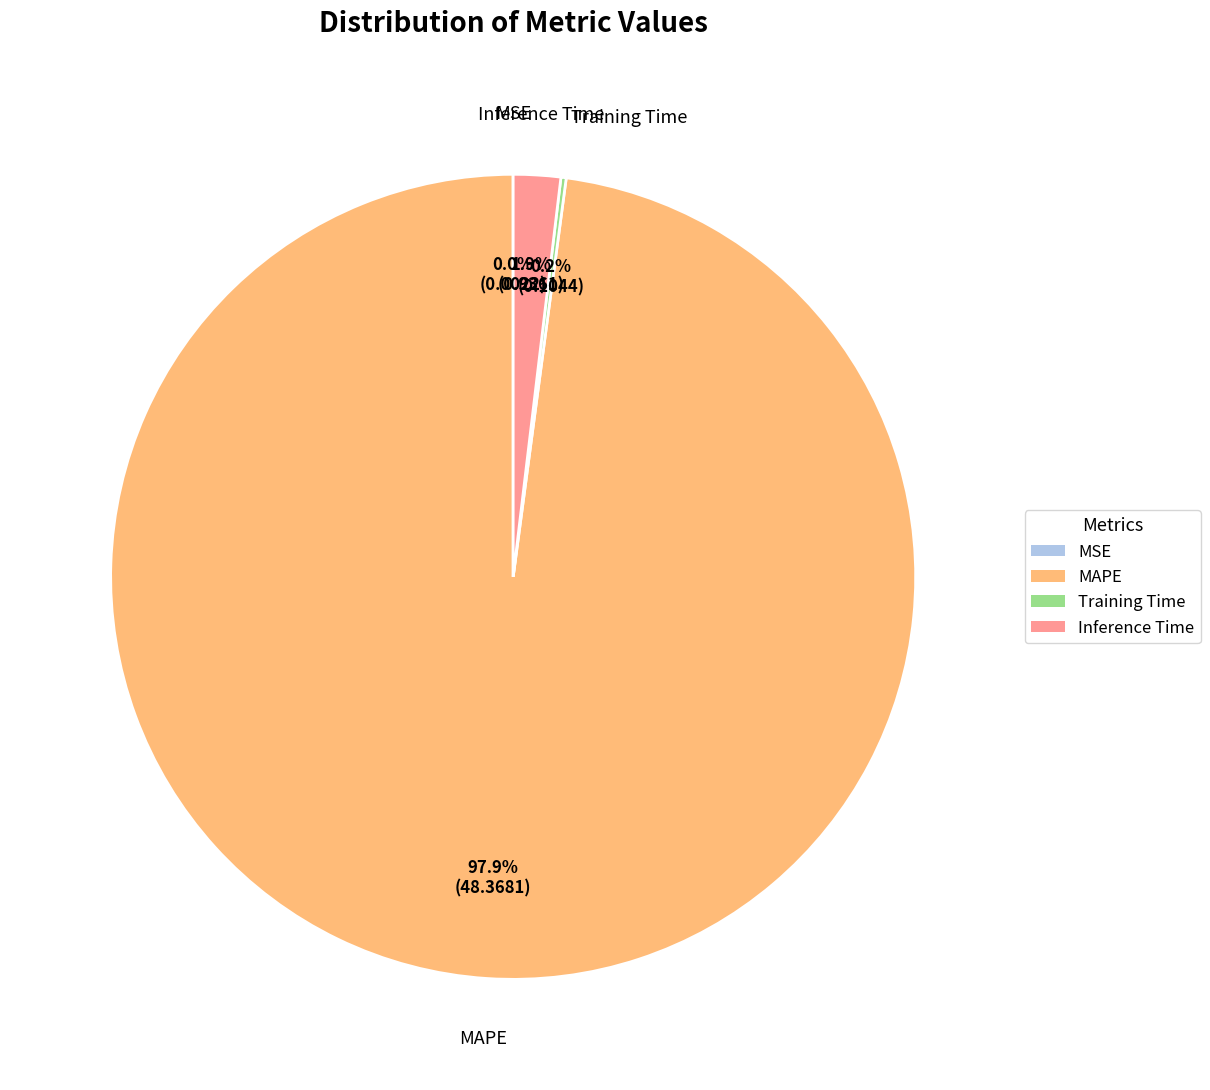

What is the largest slice in the pie chart?

MAPE